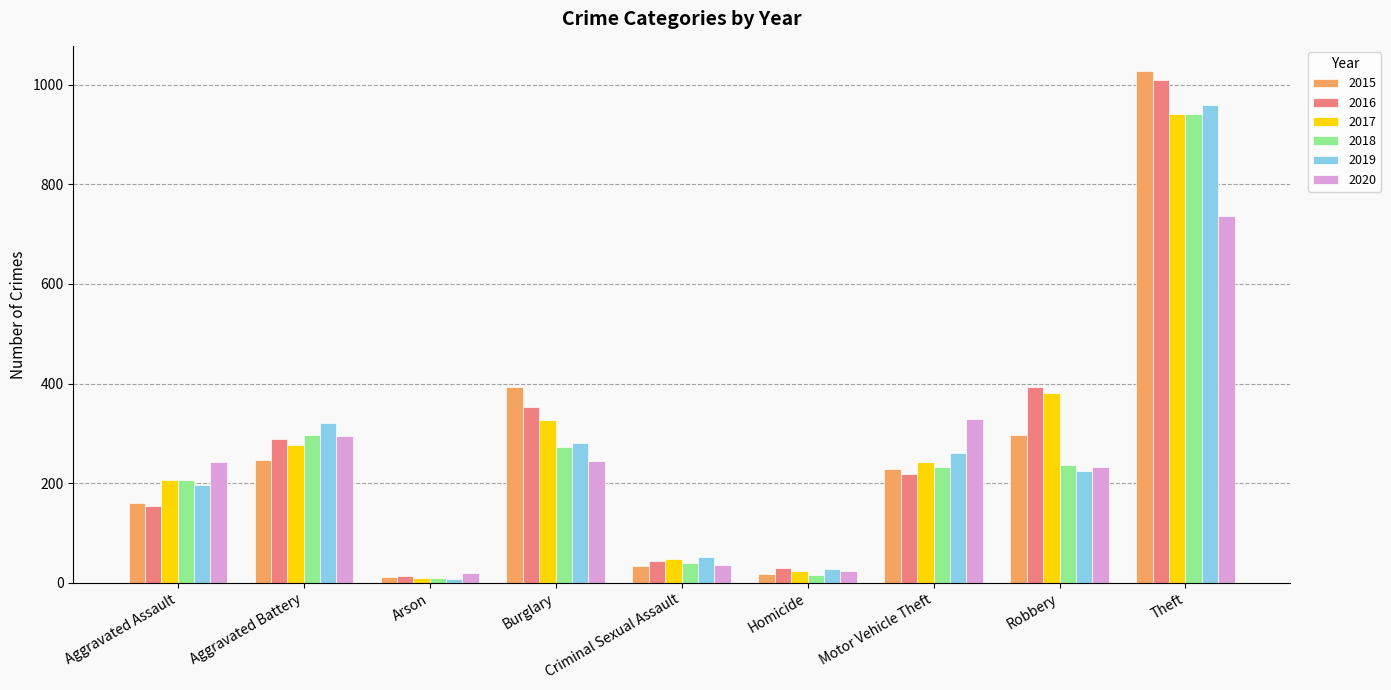

Is it true that 2020 equals 736 at Theft?

True